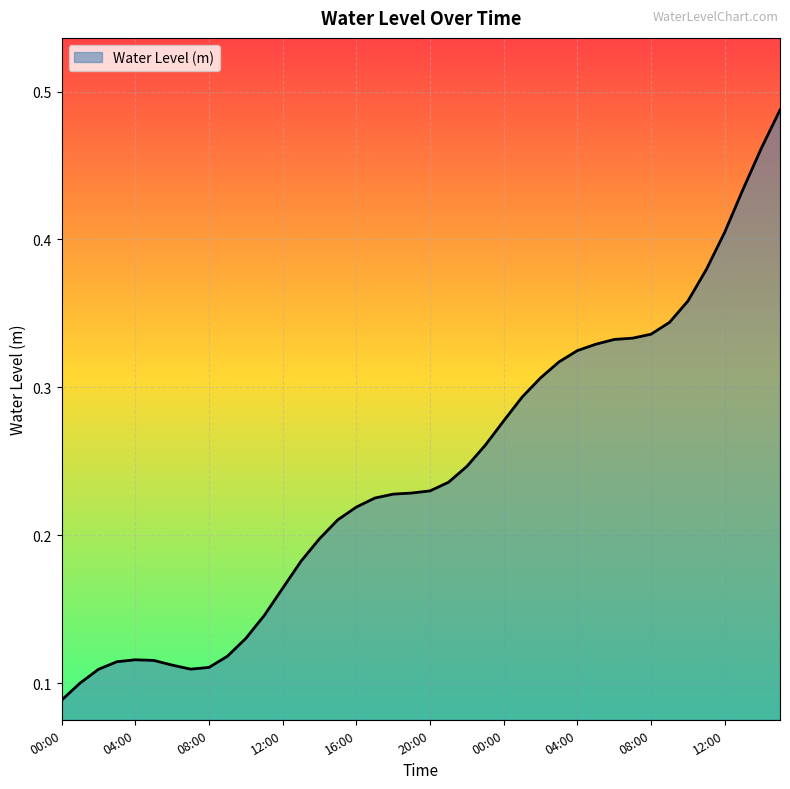

What is the difference between the second highest and second lowest values?

0.4